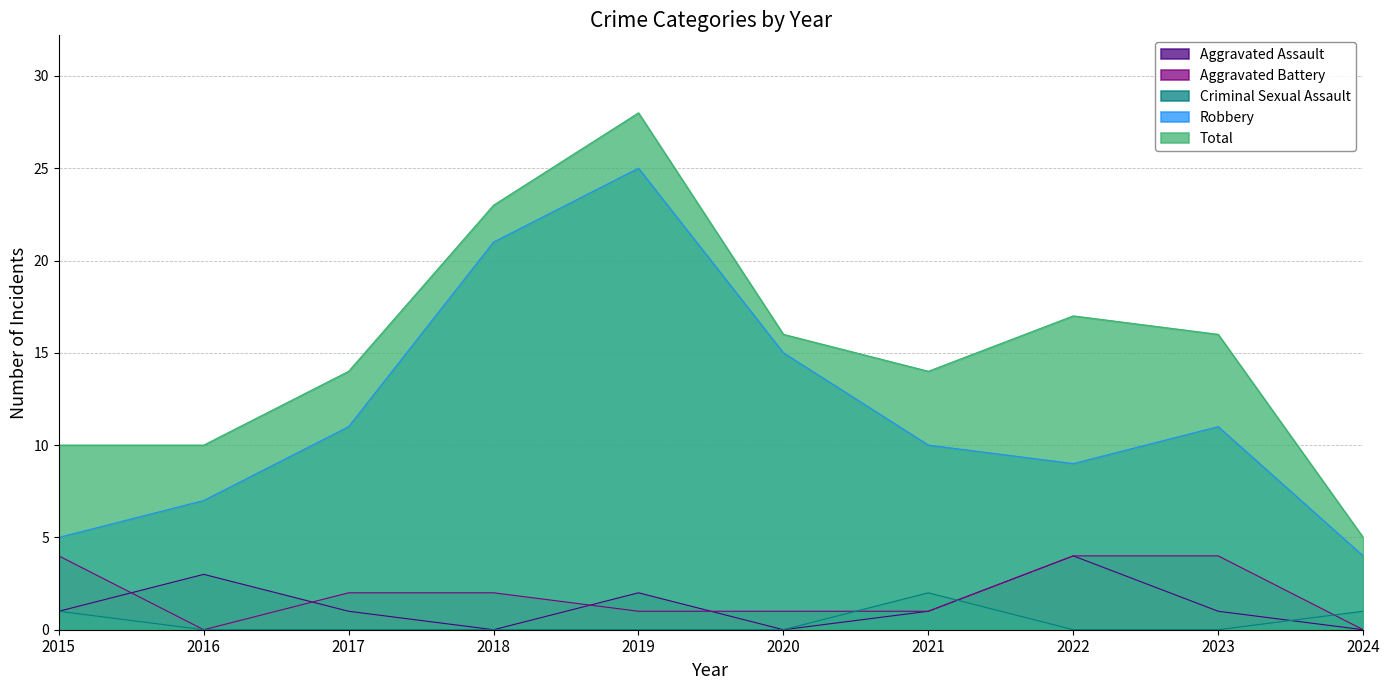

Which category has the lowest value across all series?

2018